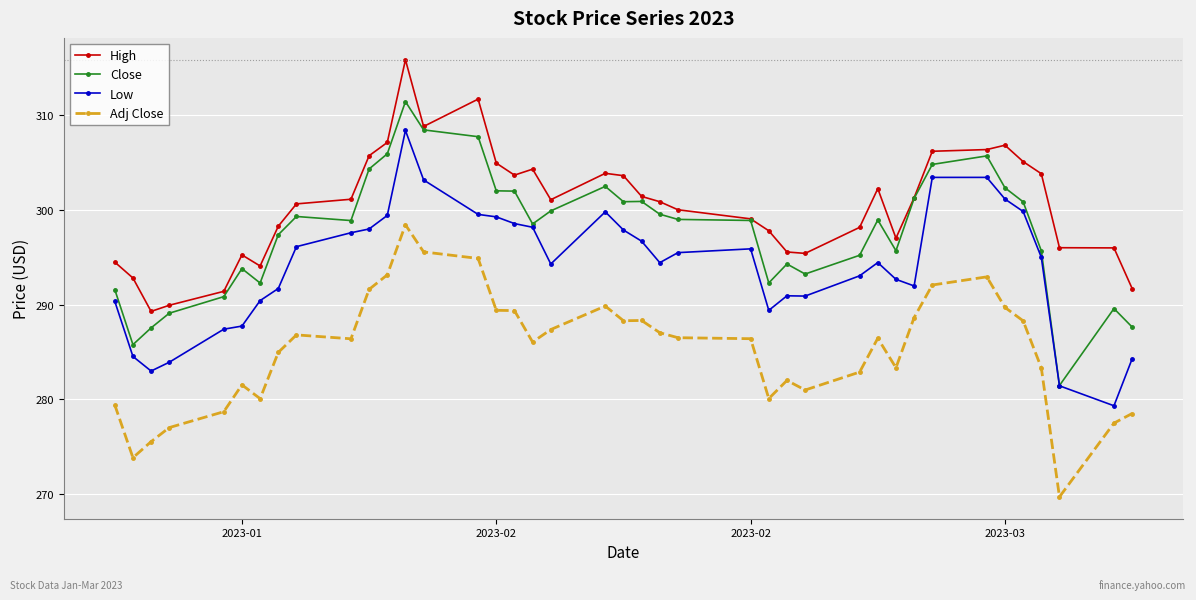

Rank the series by their average value, from lowest to highest.

Adj Close, Low, Close, High